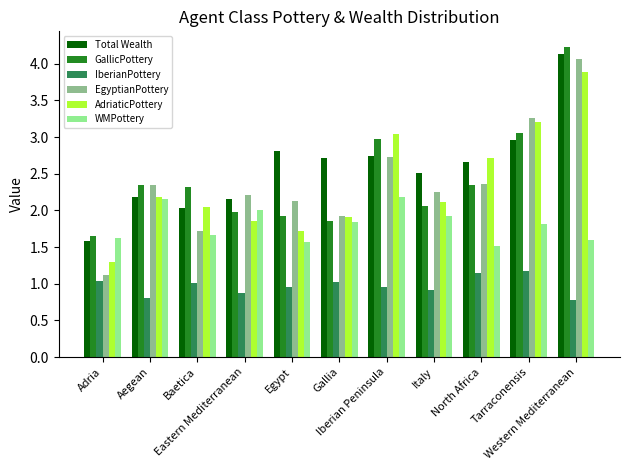

How many bars are there in total?

66